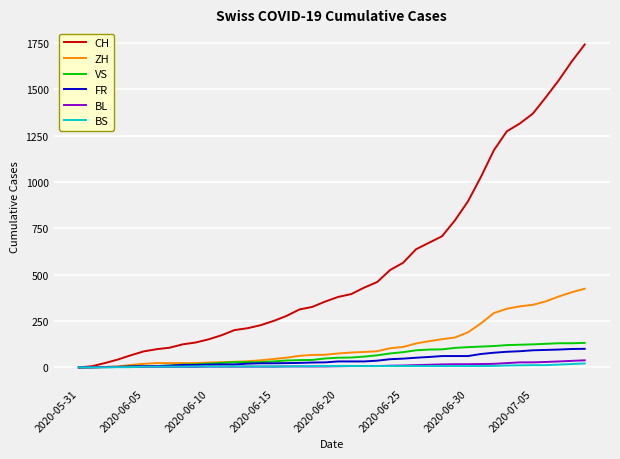

How many categories are shown in the chart?

40